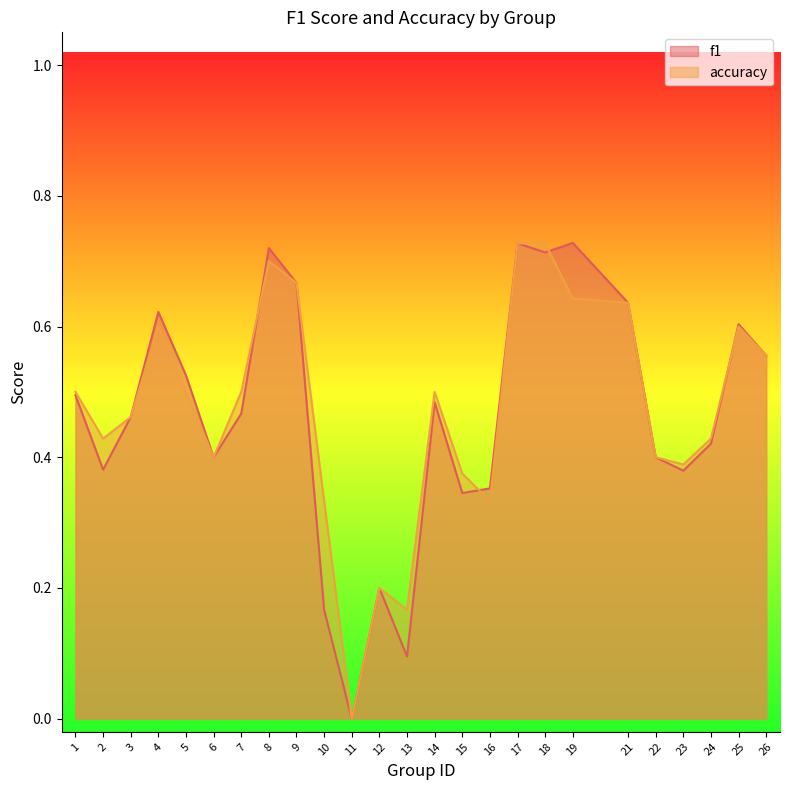

What are all the series names shown in the legend?

f1, accuracy